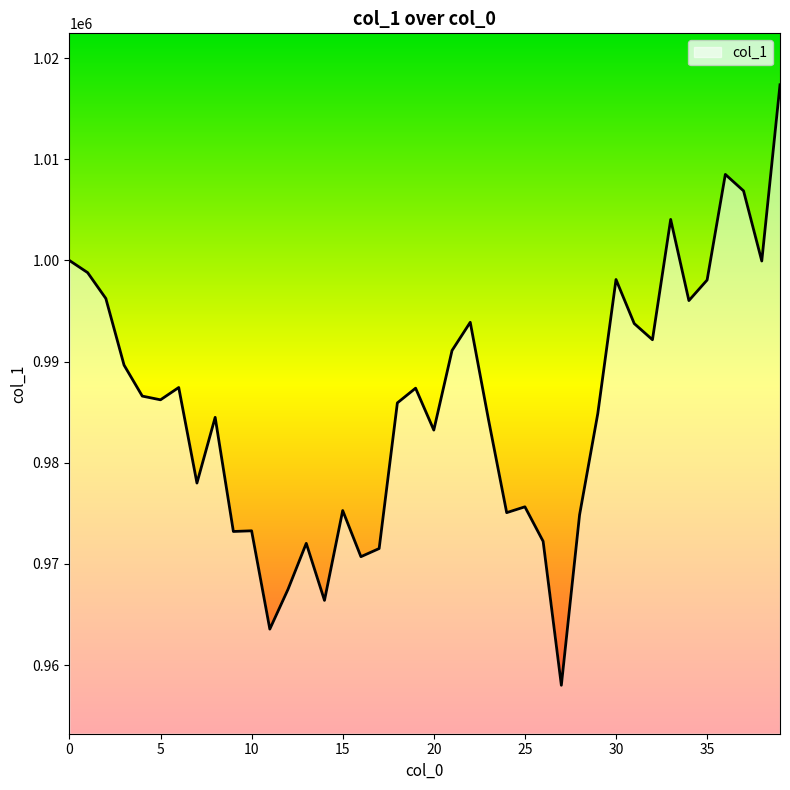

How many lines are shown in the chart?

1